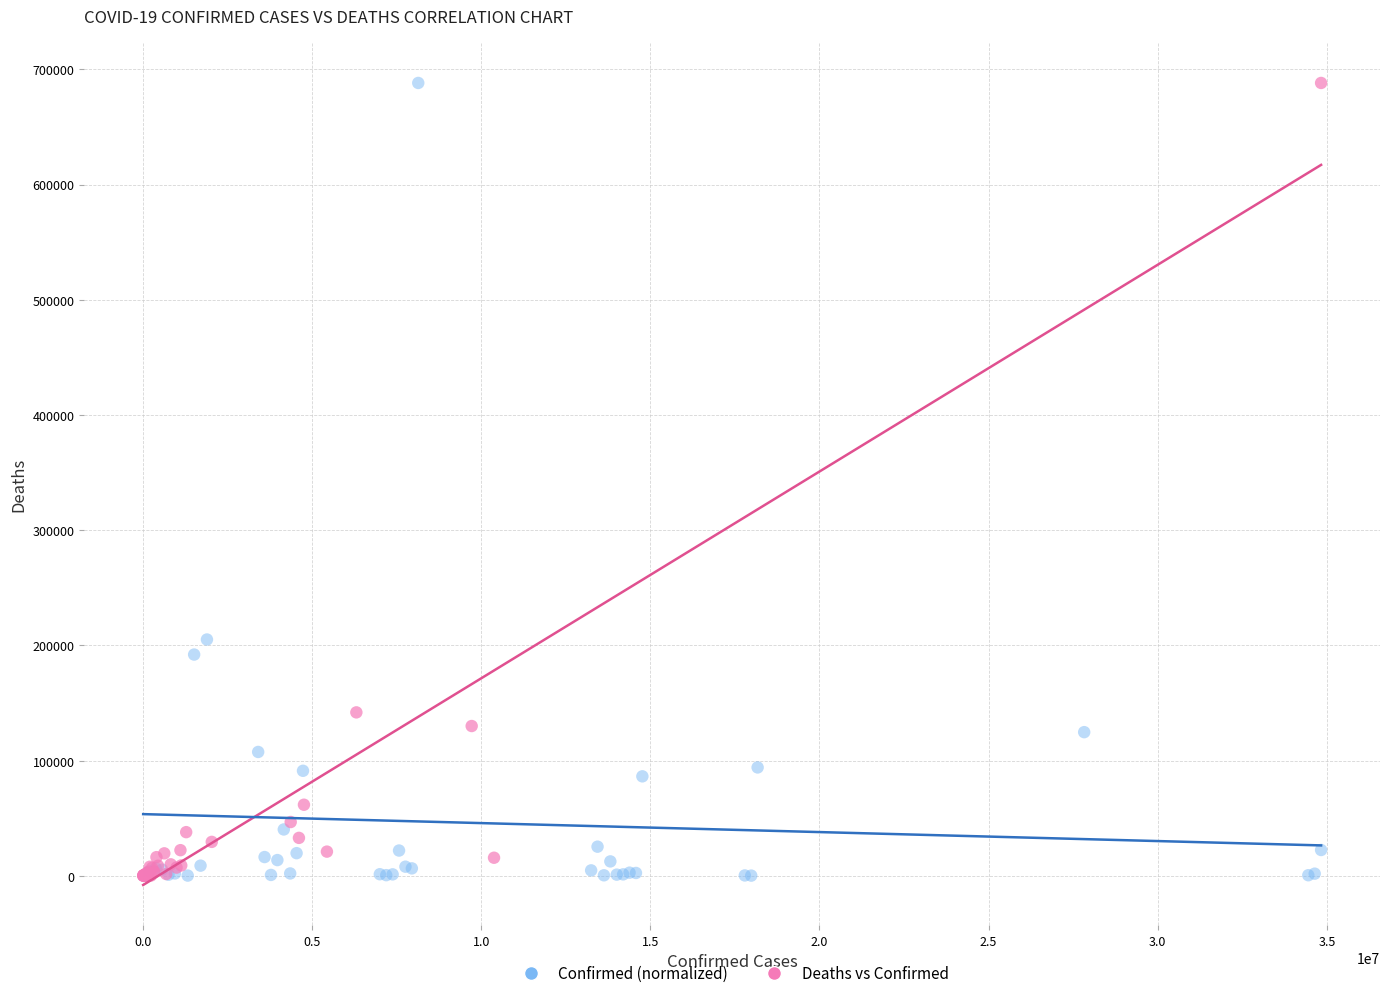

Which series has the largest Y range (max minus min)?

Deaths vs Confirmed